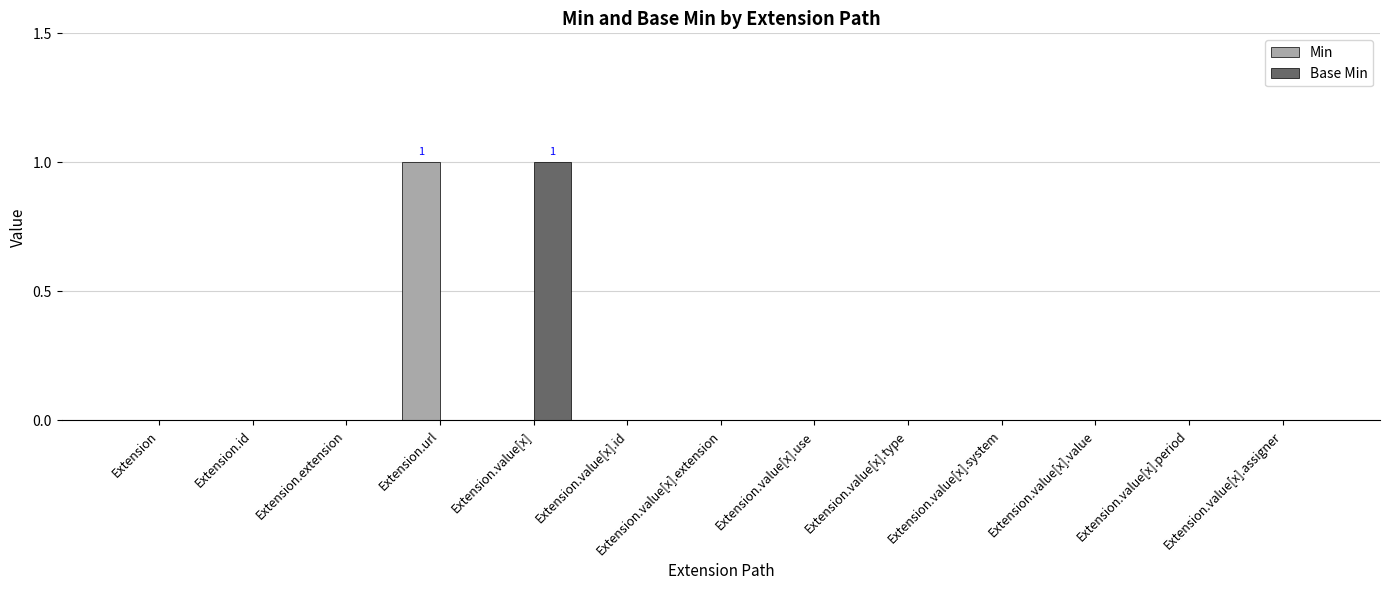

The Min series shows 0 at Extension.id. True or false?

True